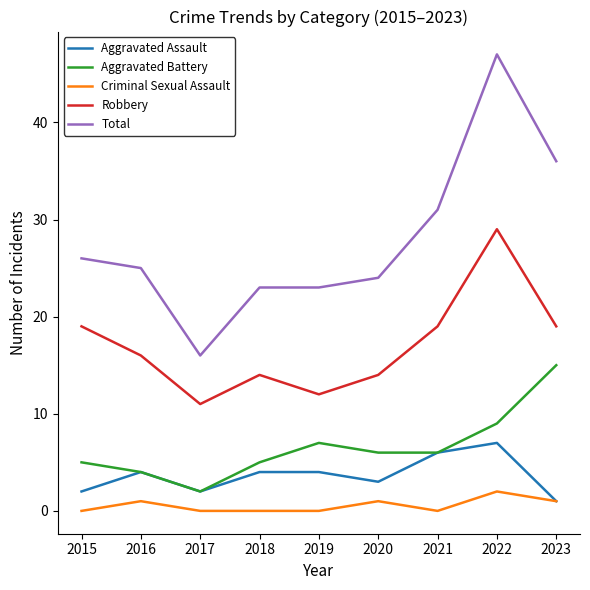

Is this an area chart (filled region under the line)?

No